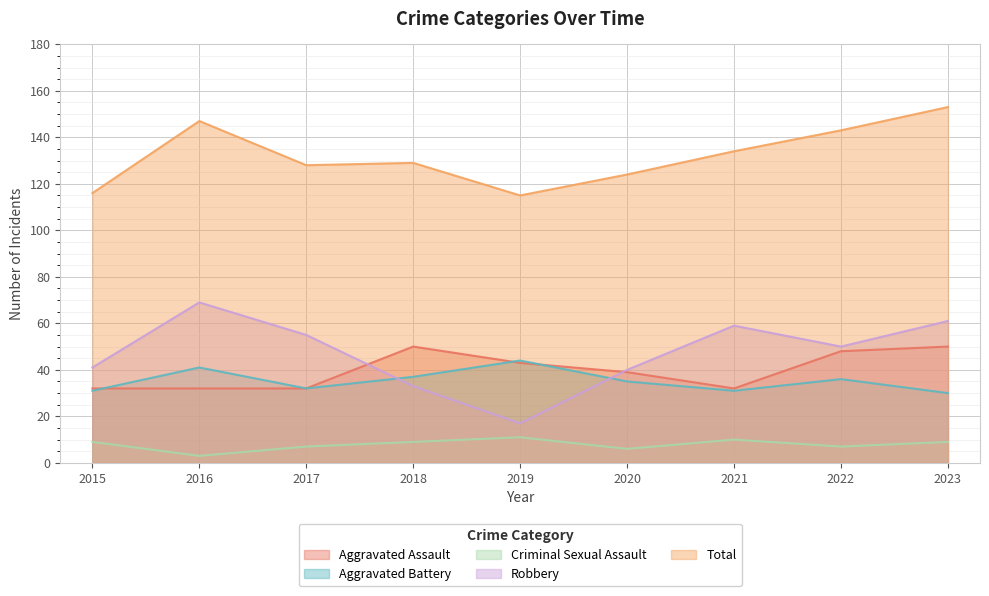

The Robbery series shows 41 at 2015. True or false?

True